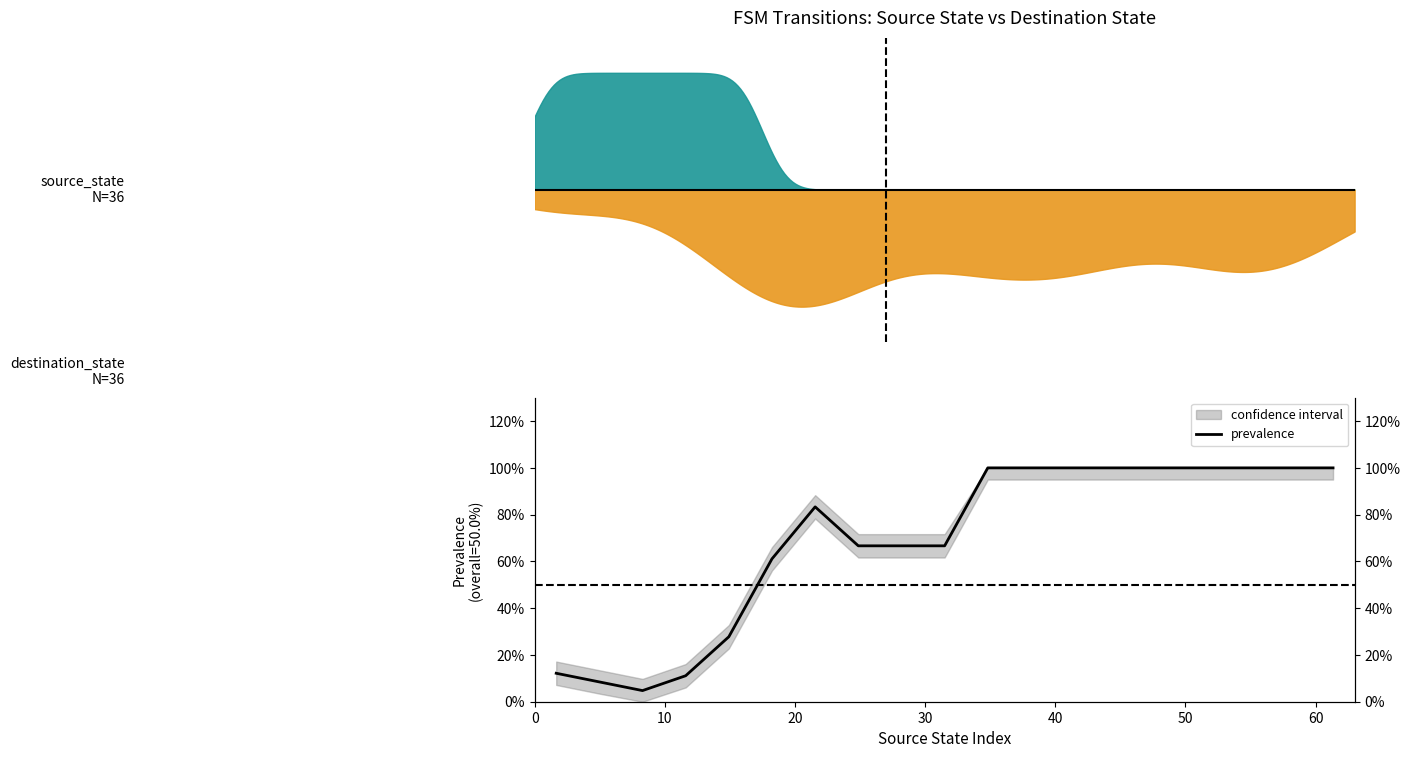

Does the chart have visible grid lines?

No